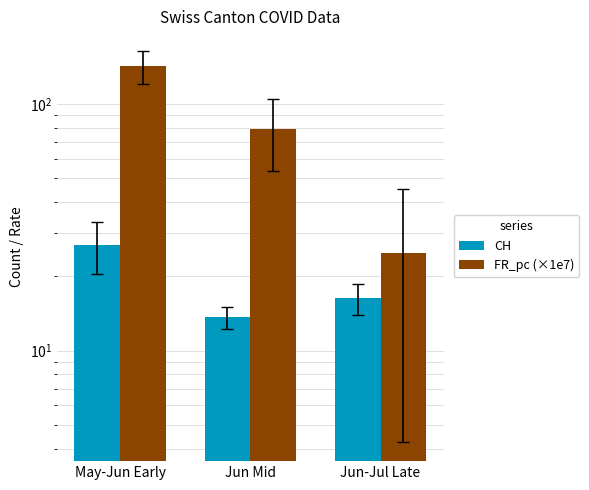

Reading right to left, list all the values displayed in this chart.

CH: Jun-Jul Late=16.3	Jun Mid=13.6	May-Jun Early=26.8
FR_pc (×1e7): Jun-Jul Late=24.8	Jun Mid=79.0	May-Jun Early=142.2